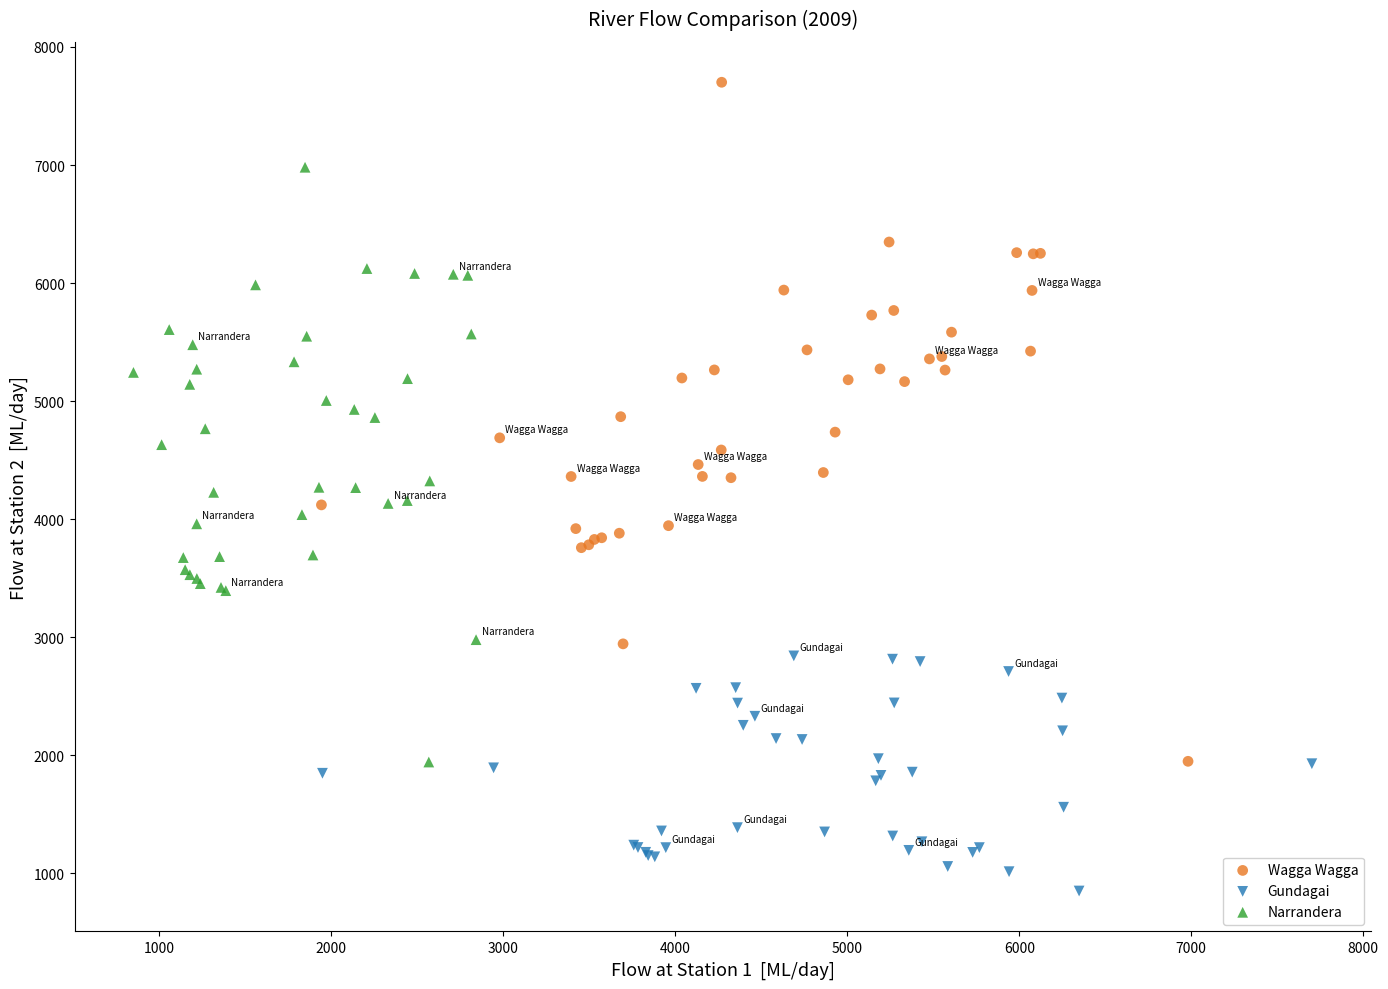

Which series has the widest spread of Y values?

Wagga Wagga